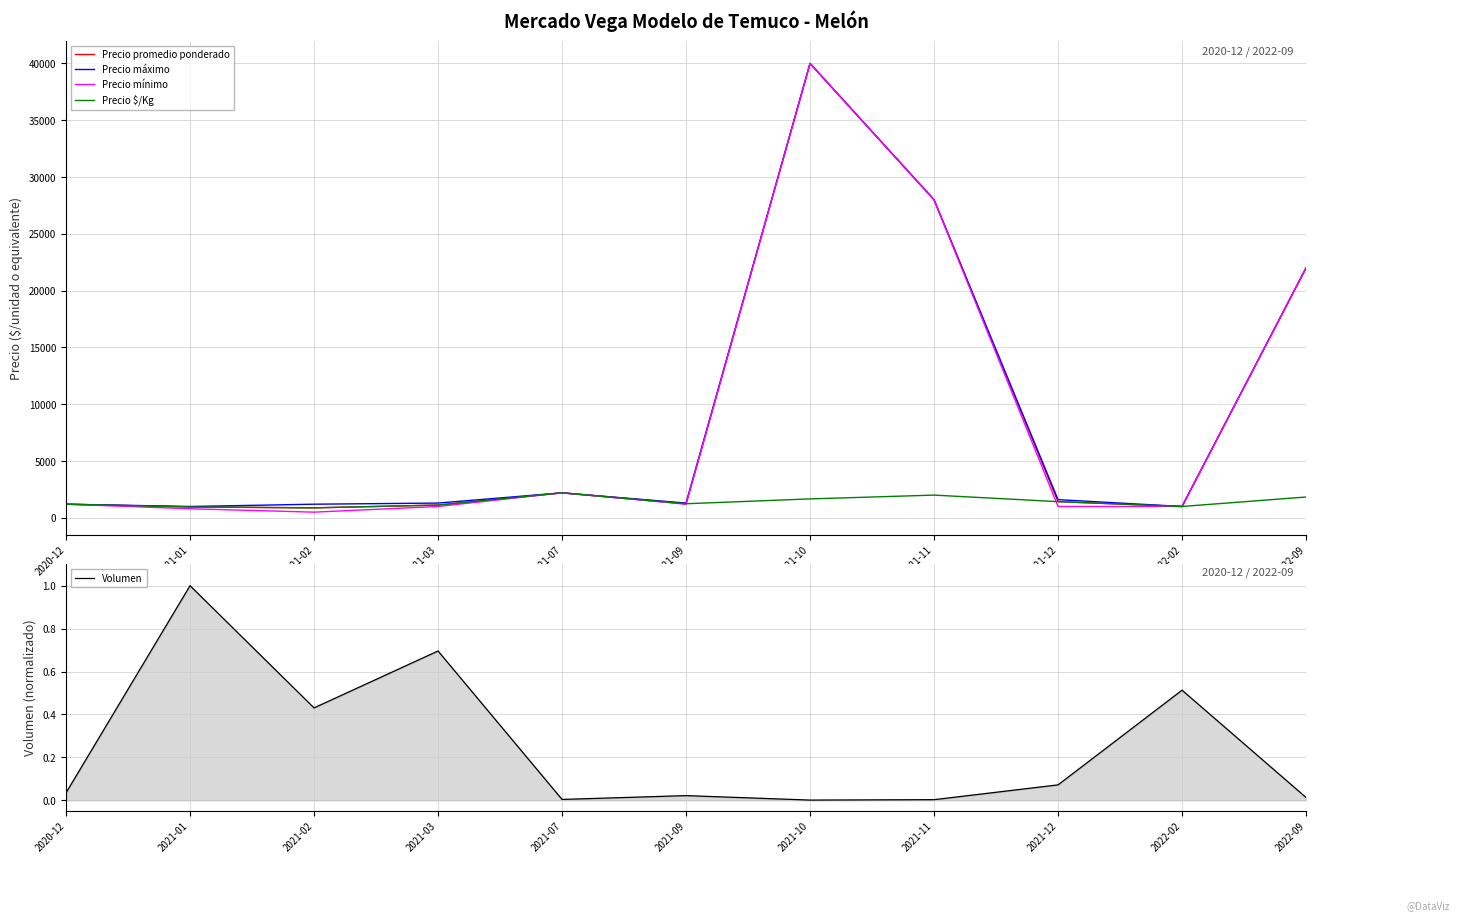

True or false: Precio promedio ponderado has more than 2 points higher than both neighbors.

False